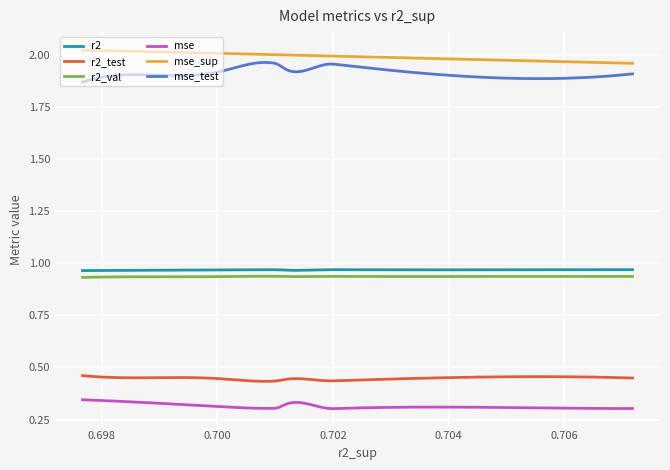

Which series has the largest total across all categories?

mse_sup